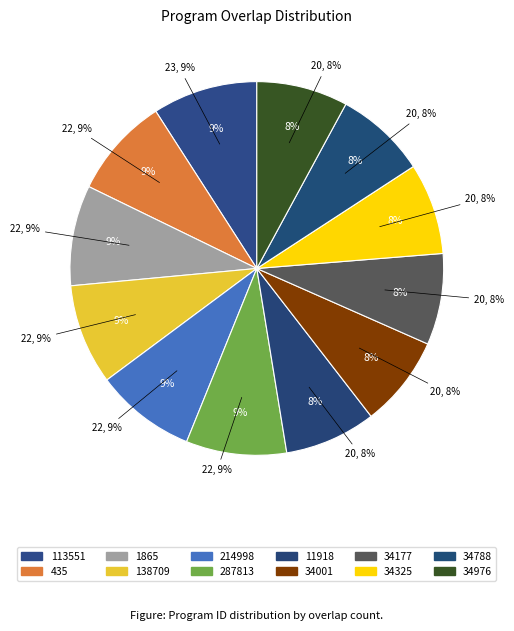

To the nearest percent, what is the combined percentage of 138709 and 287813?

17%